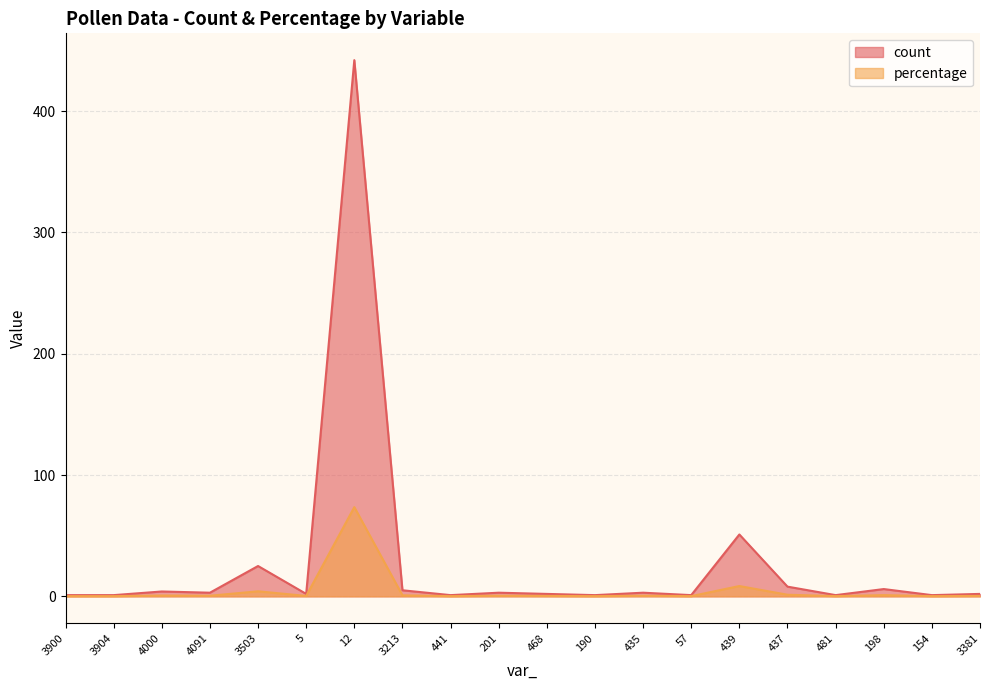

Reading left to right, transcribe all the data shown in this chart.

count: 1.0	1.0	4.0	3.0	25.0	2.0	442.0	5.0	1.0	3.0	2.0	1.0	3.0	1.0	51.0	8.0	1.0	6.0	1.0	2.0
percentage: 0.2	0.2	0.7	0.5	4.2	0.3	73.5	0.8	0.2	0.5	0.3	0.2	0.5	0.2	8.5	1.3	0.2	1.0	0.2	0.3